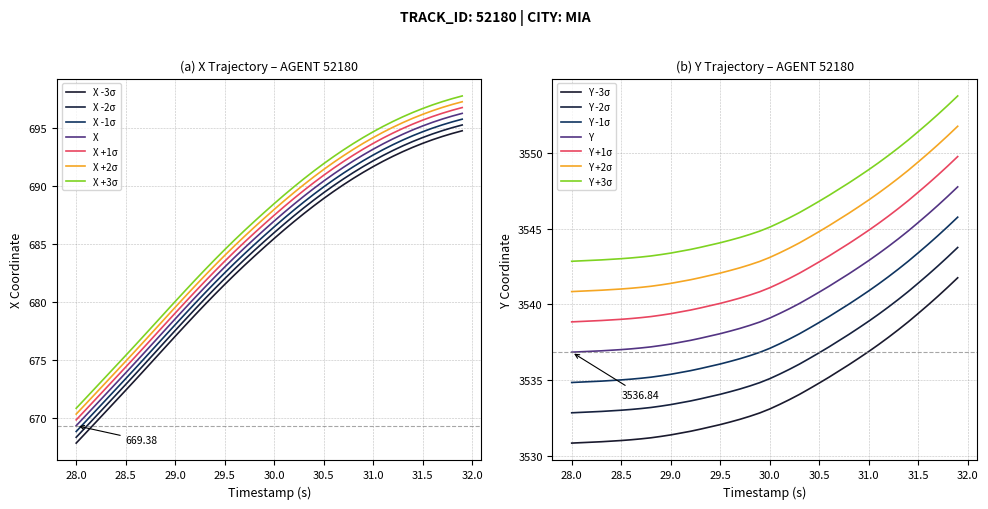

What is the sum of all Y values?

141609.1